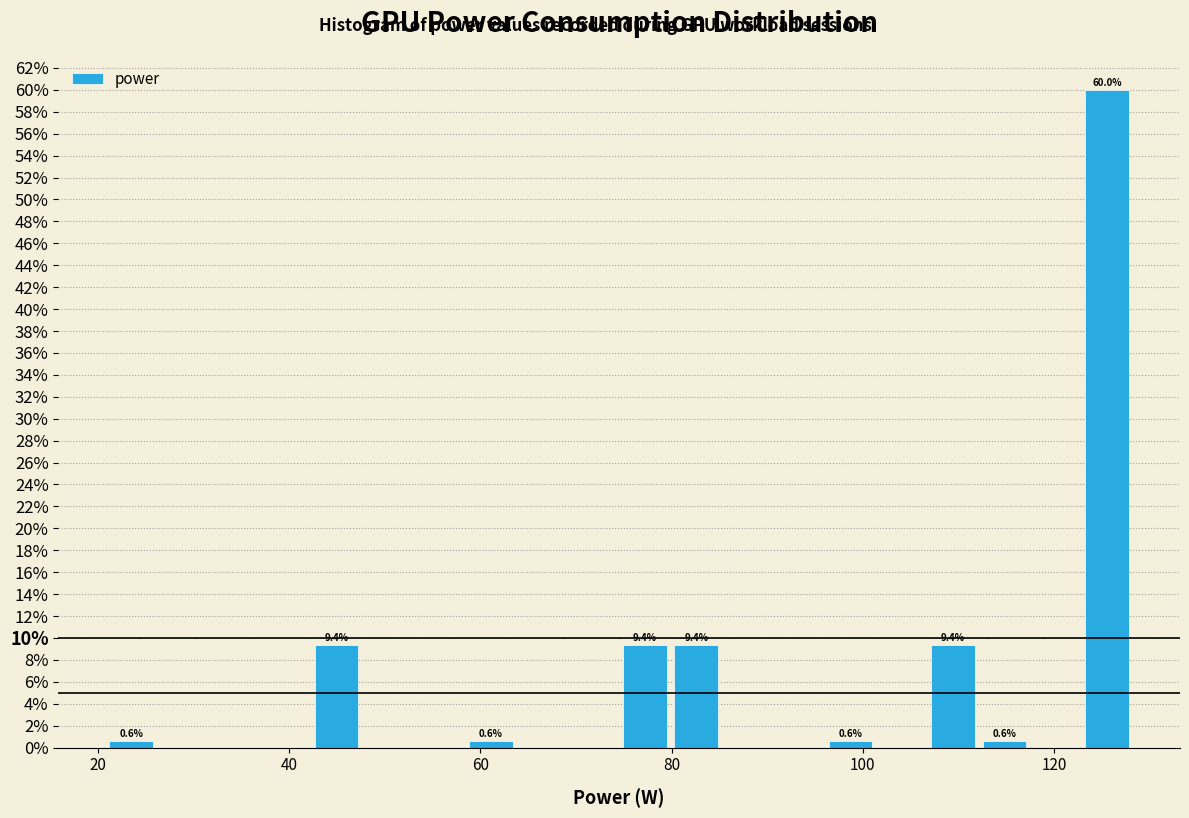

Read against the x-axis, roughly where is the centre of the tallest bar?

126